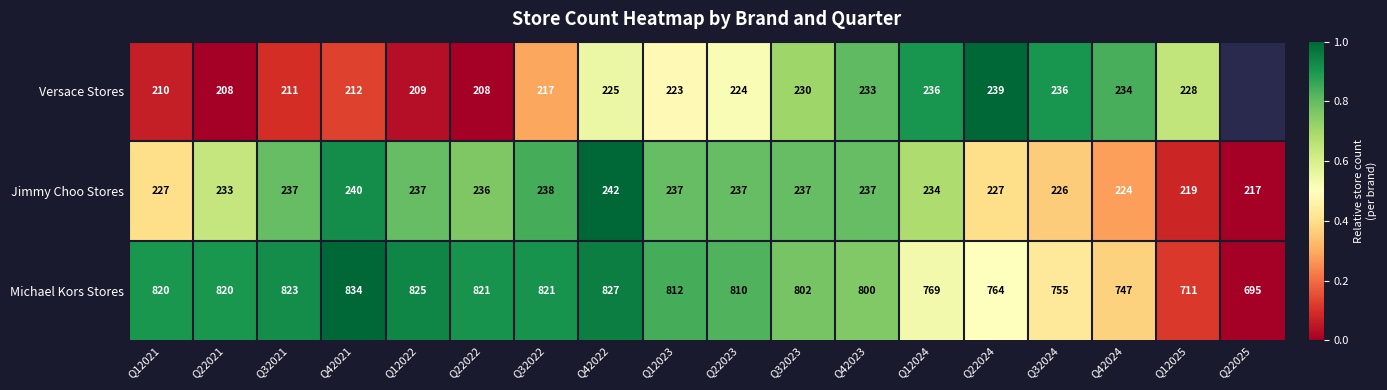

Which category has the lowest value across all series?

Q22021